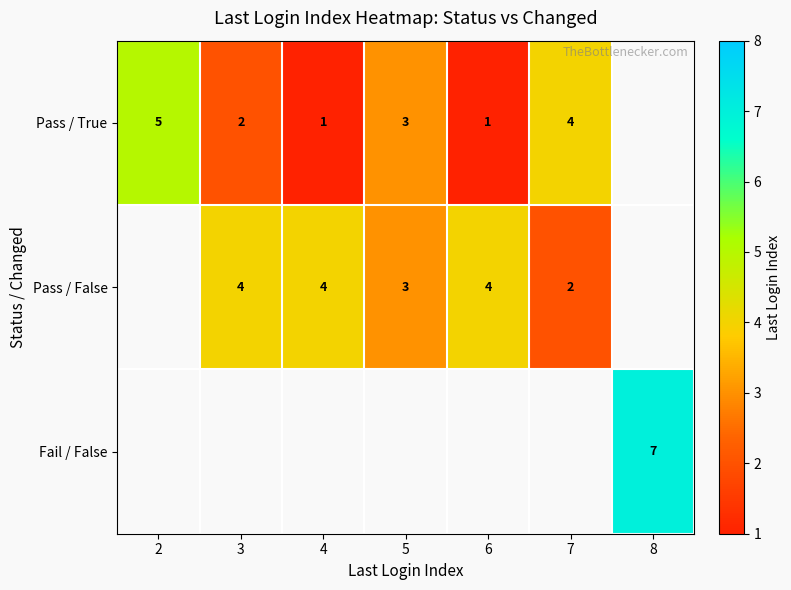

True or false: Pass / False has a value of 6 at 3.

False